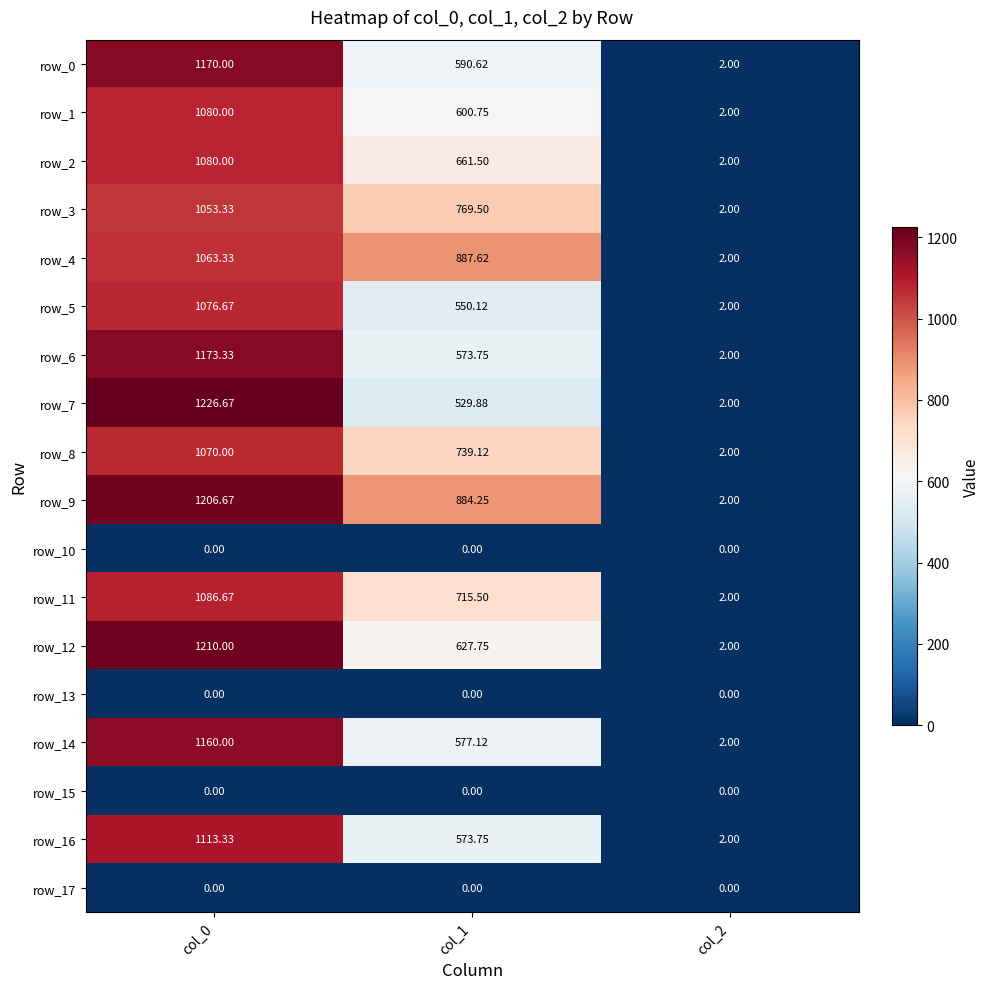

Is the value of row_7 at col_1 greater than the value of row_0 at col_0?

No